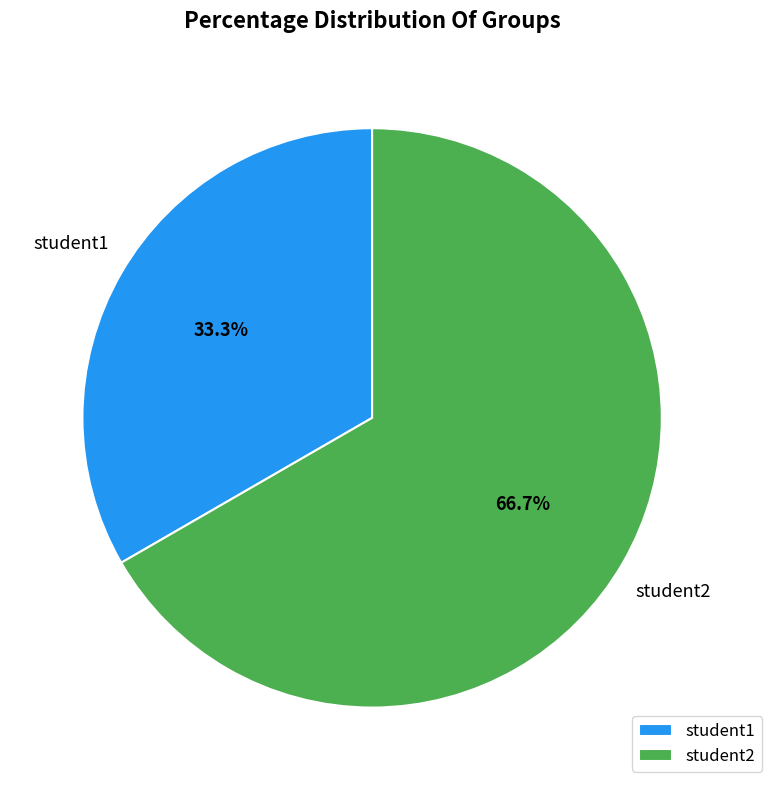

Which slice is the smallest?

student1